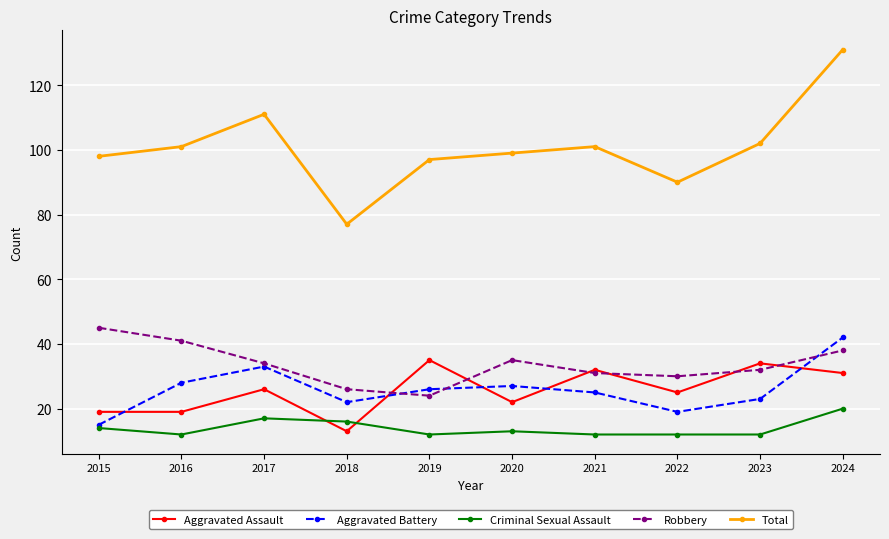

Reading left to right, list all the values displayed in this chart.

Aggravated Assault: 2015=19	2016=19	2017=26	2018=13	2019=35	2020=22	2021=32	2022=25	2023=34	2024=31
Aggravated Battery: 2015=15	2016=28	2017=33	2018=22	2019=26	2020=27	2021=25	2022=19	2023=23	2024=42
Criminal Sexual Assault: 2015=14	2016=12	2017=17	2018=16	2019=12	2020=13	2021=12	2022=12	2023=12	2024=20
Robbery: 2015=45	2016=41	2017=34	2018=26	2019=24	2020=35	2021=31	2022=30	2023=32	2024=38
Total: 2015=98	2016=101	2017=111	2018=77	2019=97	2020=99	2021=101	2022=90	2023=102	2024=131